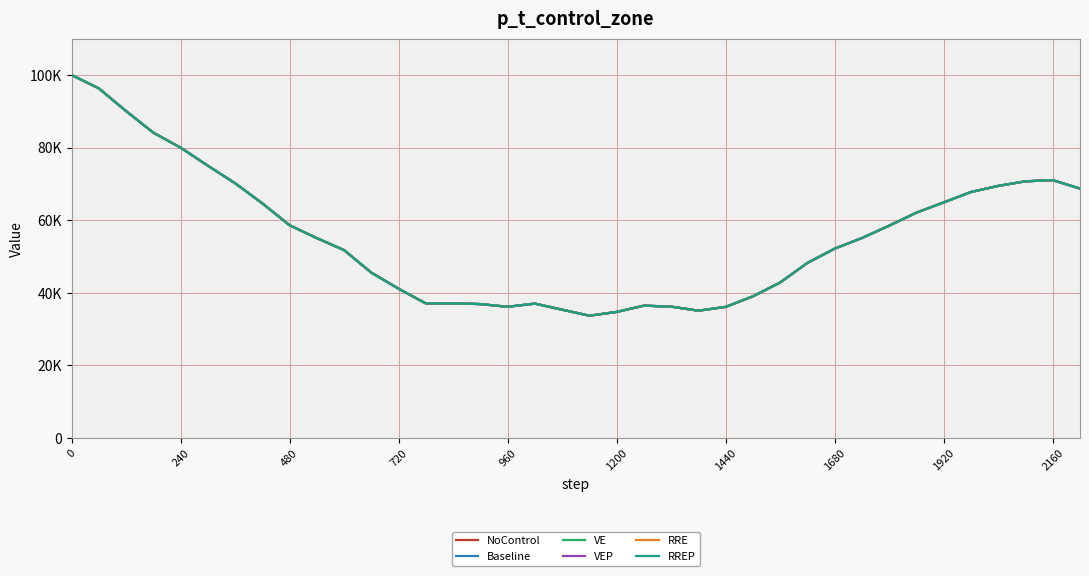

Does the chart have visible grid lines?

Yes